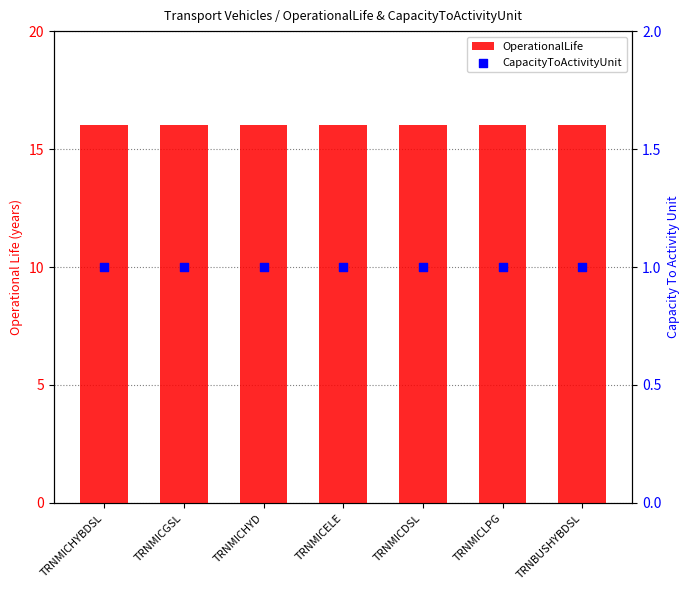

Which series has the largest Y range (max minus min)?

OperationalLife